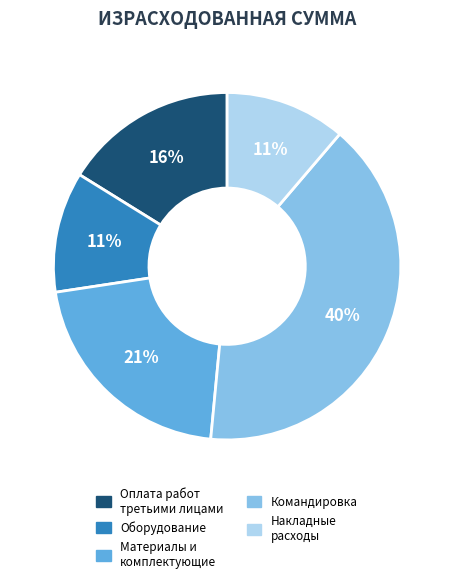

To the nearest percent, what is the average slice percentage?

20%